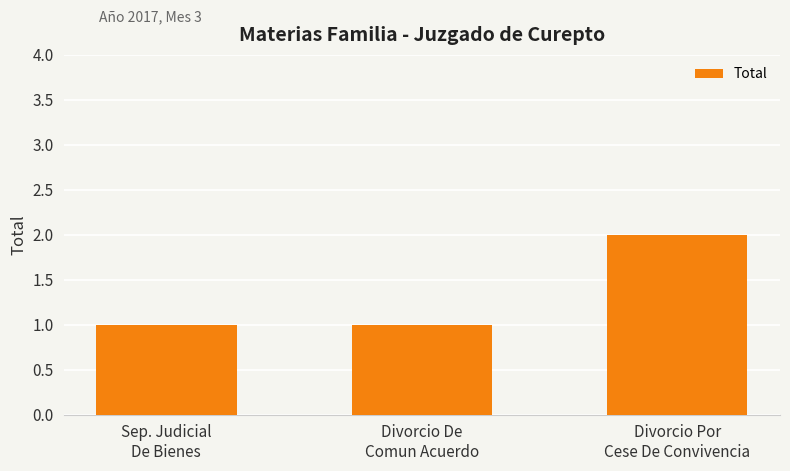

What is the ratio of the value at Divorcio De
Comun Acuerdo to the value at Divorcio Por
Cese De Convivencia?

0.5